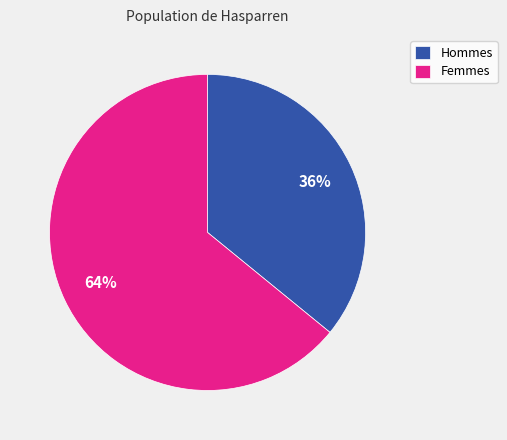

Is it true that Femmes is 64% of the pie?

True